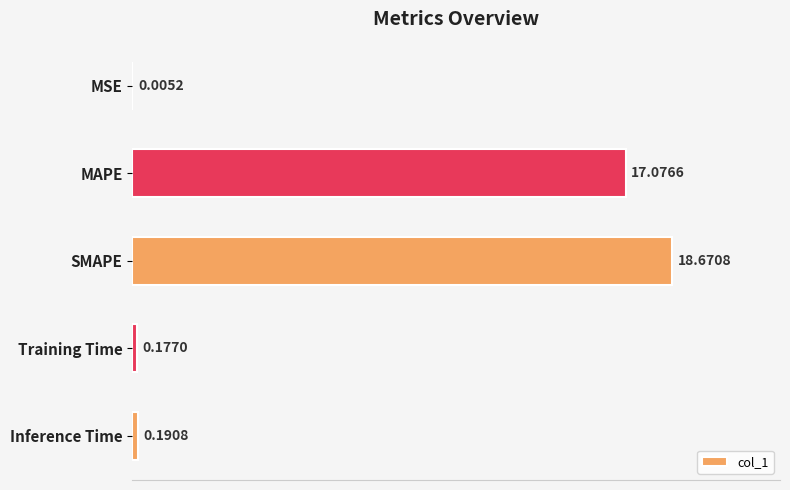

What is the change in value from MAPE to Inference Time?

-16.9